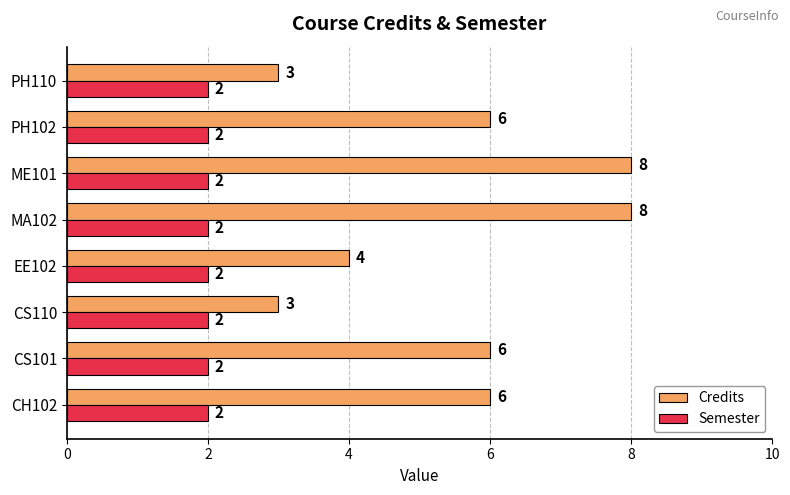

The Semester series shows 3 at CS110. True or false?

False